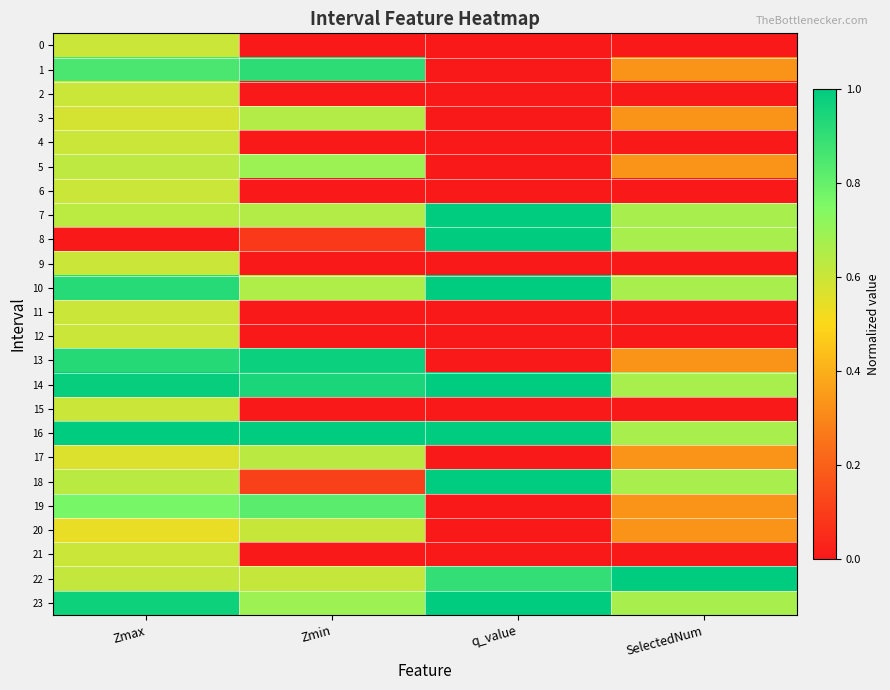

Reading left to right, what are all the values shown in this chart?

0: Zmax=0.6	Zmin=0.0	q_value=0.0	SelectedNum=0.0
1: Zmax=0.9	Zmin=0.9	q_value=0.0	SelectedNum=0.3
2: Zmax=0.6	Zmin=0.0	q_value=0.0	SelectedNum=0.0
3: Zmax=0.6	Zmin=0.6	q_value=0.0	SelectedNum=0.3
4: Zmax=0.6	Zmin=0.0	q_value=0.0	SelectedNum=0.0
5: Zmax=0.6	Zmin=0.7	q_value=0.0	SelectedNum=0.3
6: Zmax=0.6	Zmin=0.0	q_value=0.0	SelectedNum=0.0
7: Zmax=0.6	Zmin=0.6	q_value=1.0	SelectedNum=0.7
8: Zmax=0.0	Zmin=0.1	q_value=1.0	SelectedNum=0.7
9: Zmax=0.6	Zmin=0.0	q_value=0.0	SelectedNum=0.0
10: Zmax=0.9	Zmin=0.7	q_value=1.0	SelectedNum=0.7
11: Zmax=0.6	Zmin=0.0	q_value=0.0	SelectedNum=0.0
12: Zmax=0.6	Zmin=0.0	q_value=0.0	SelectedNum=0.0
13: Zmax=0.9	Zmin=1.0	q_value=0.0	SelectedNum=0.3
14: Zmax=1.0	Zmin=0.9	q_value=1.0	SelectedNum=0.7
15: Zmax=0.6	Zmin=0.0	q_value=0.0	SelectedNum=0.0
16: Zmax=1.0	Zmin=1.0	q_value=1.0	SelectedNum=0.7
17: Zmax=0.6	Zmin=0.6	q_value=0.0	SelectedNum=0.3
18: Zmax=0.6	Zmin=0.1	q_value=1.0	SelectedNum=0.7
19: Zmax=0.8	Zmin=0.8	q_value=0.0	SelectedNum=0.3
20: Zmax=0.5	Zmin=0.6	q_value=0.0	SelectedNum=0.3
21: Zmax=0.6	Zmin=0.0	q_value=0.0	SelectedNum=0.0
22: Zmax=0.6	Zmin=0.6	q_value=0.9	SelectedNum=1.0
23: Zmax=1.0	Zmin=0.7	q_value=1.0	SelectedNum=0.7